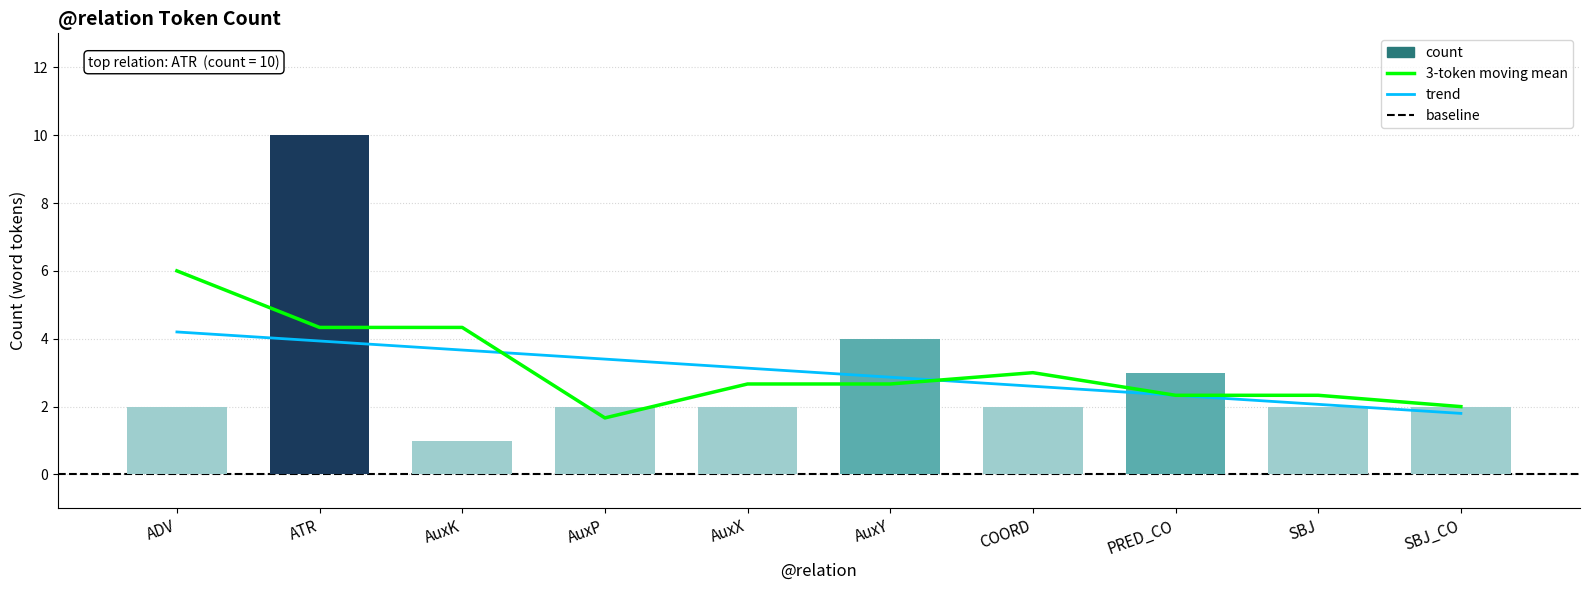

What position from the left is AuxX?

5